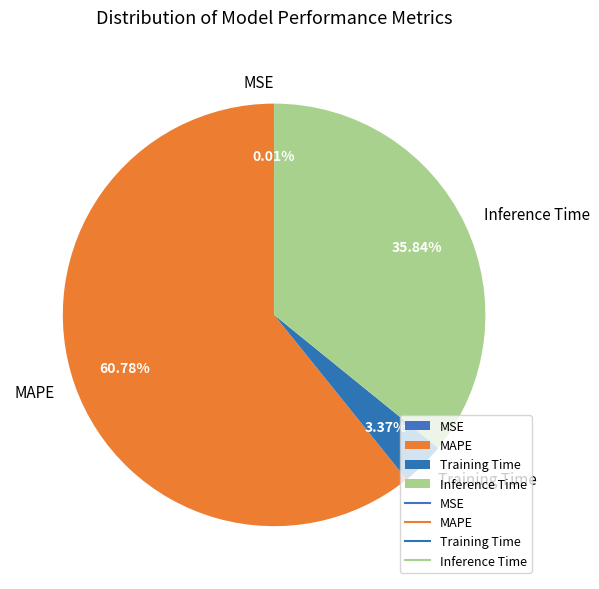

Is the sum of MAPE and Inference Time greater than half?

Yes